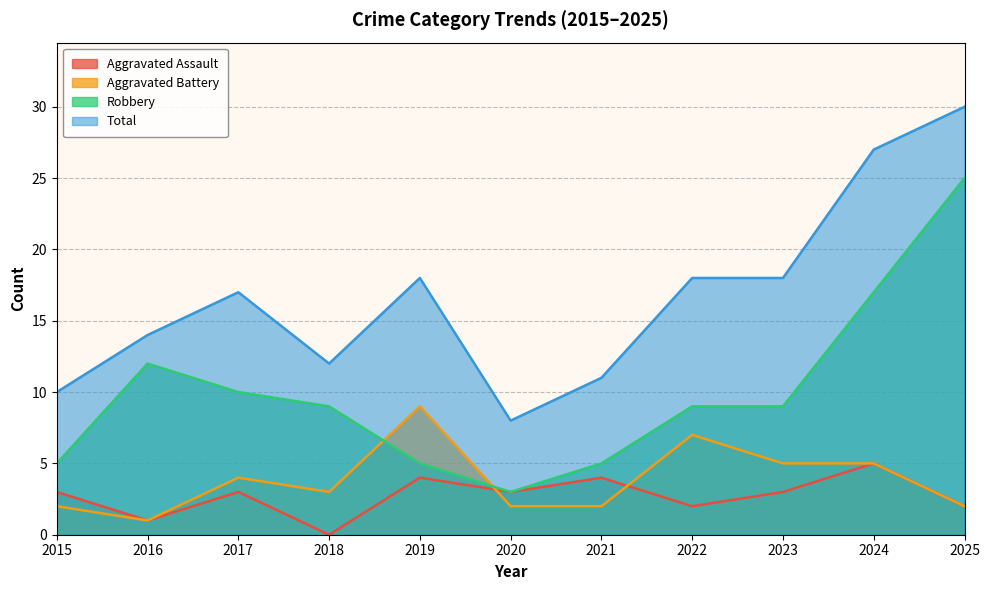

At which category does the chart reach its peak across all series?

2025